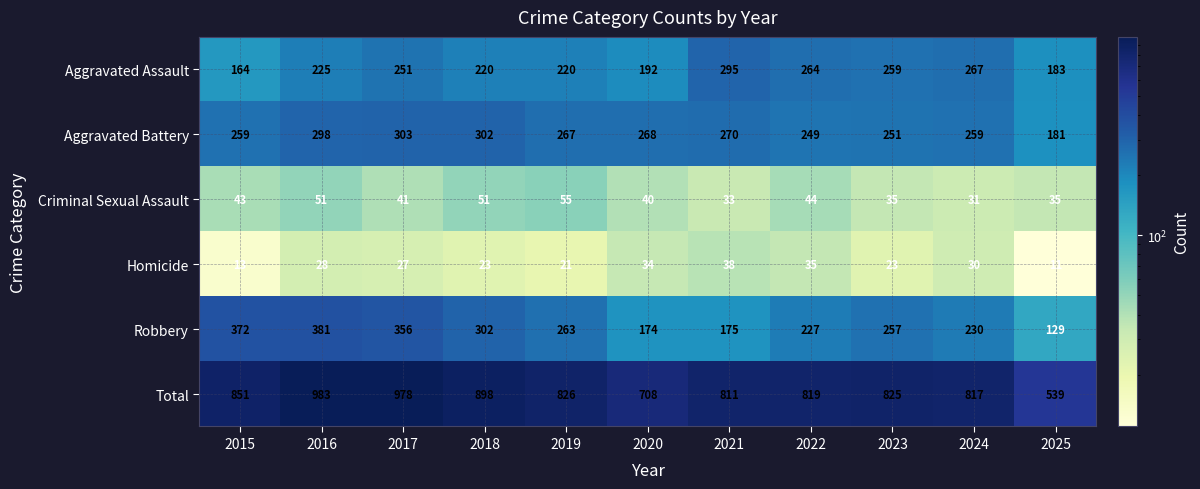

Where does the Robbery series first go above 257?

2015